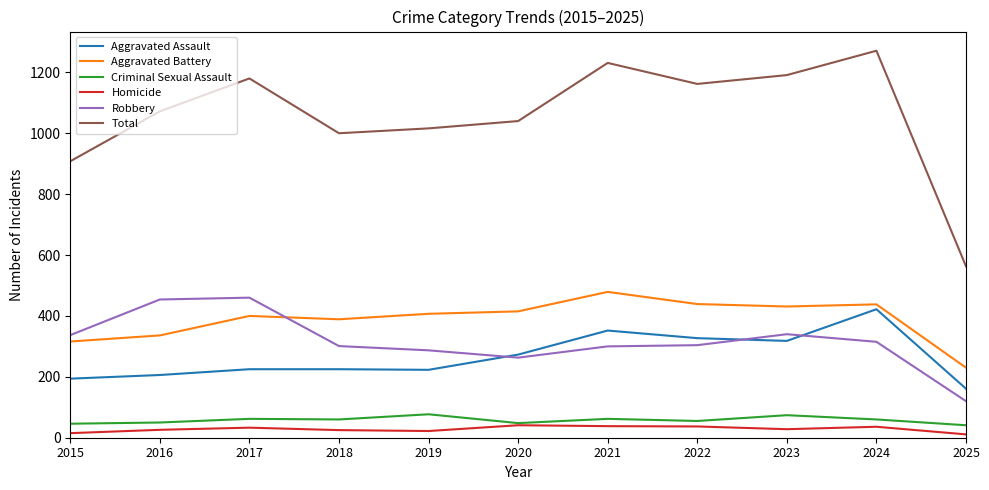

Count the number of categories in the chart.

11